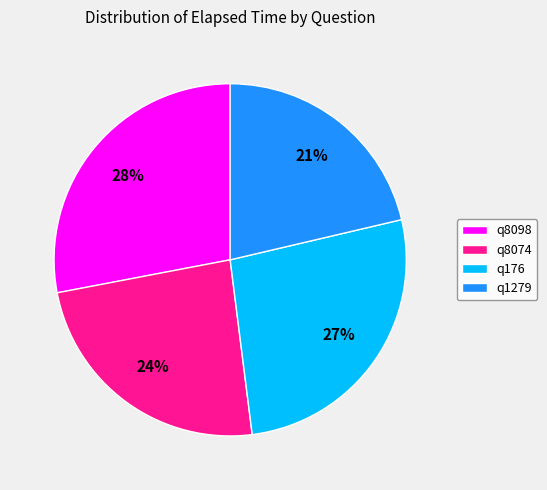

To the nearest percent, what is the average slice percentage?

25%